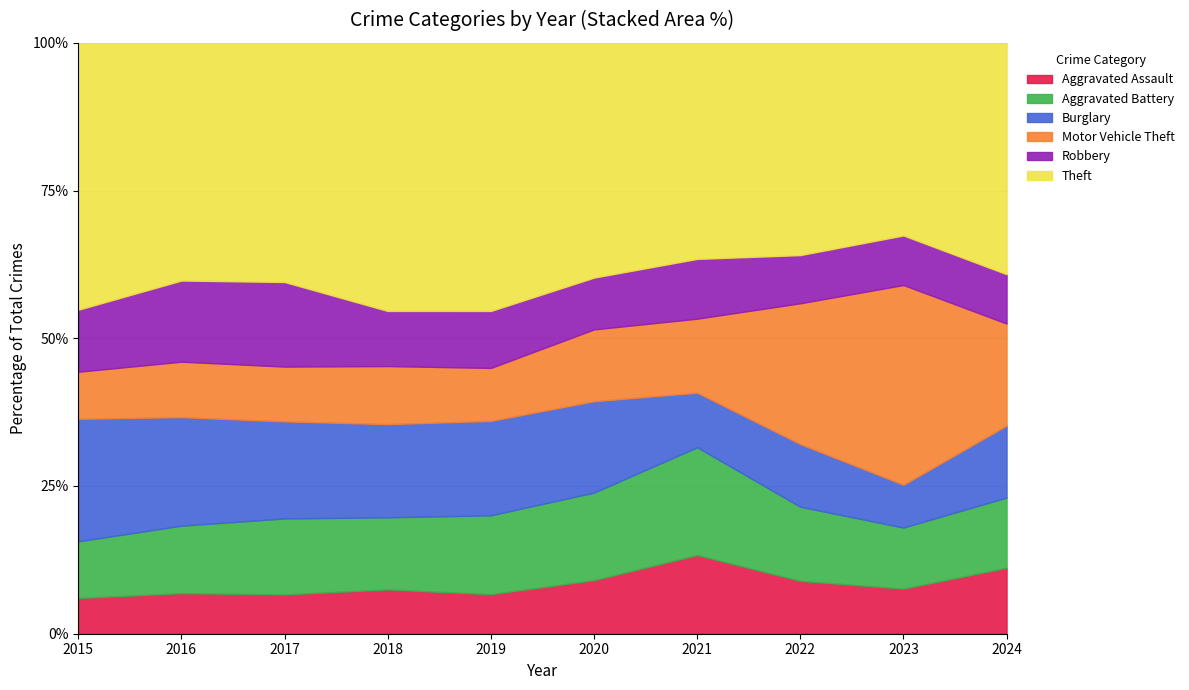

What is the minimum value for Aggravated Assault?

6.0